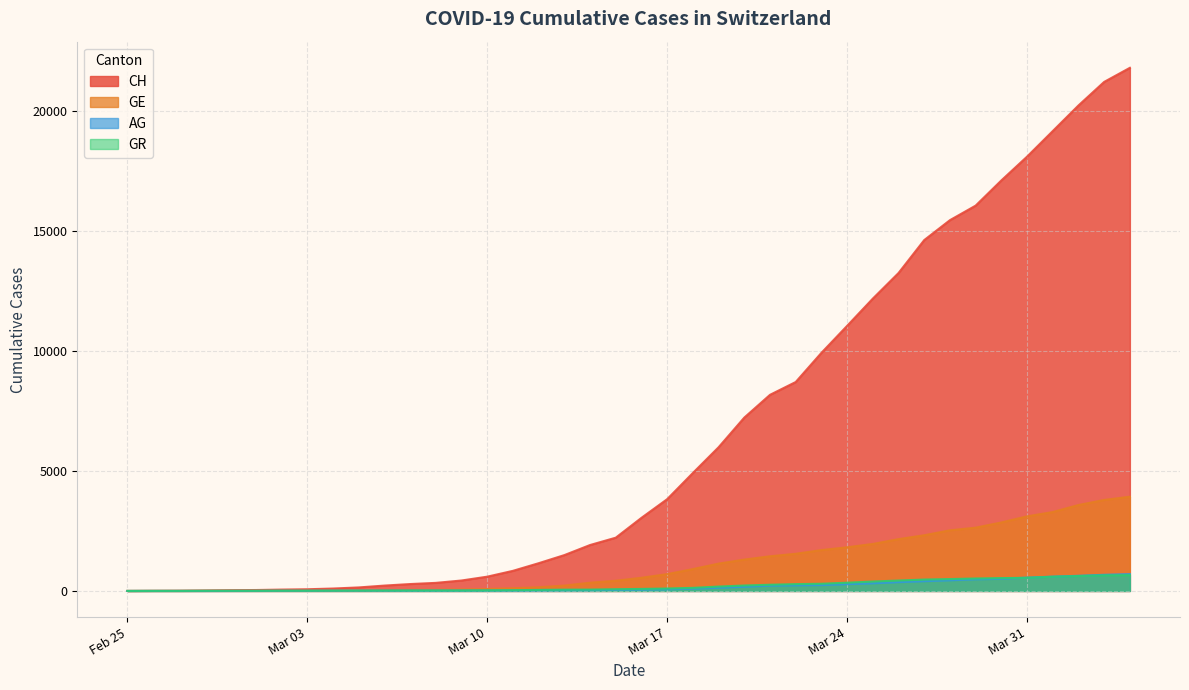

Which series has the largest total across all categories?

CH